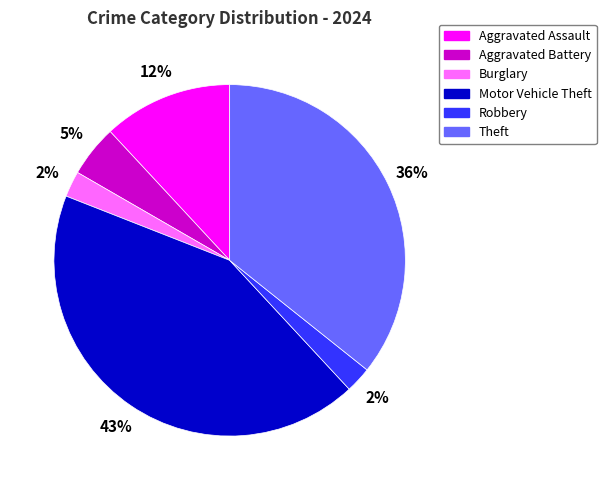

What is the largest slice in the pie chart?

Motor Vehicle Theft